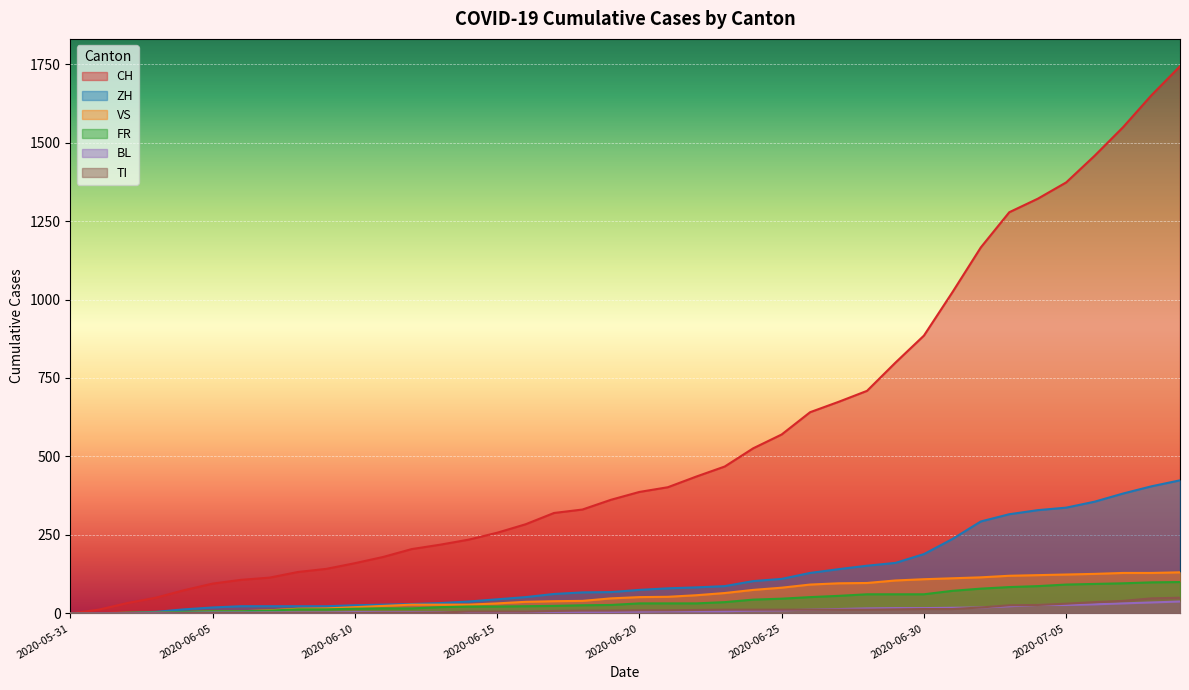

At which category does the chart reach its peak across all series?

2020-07-09